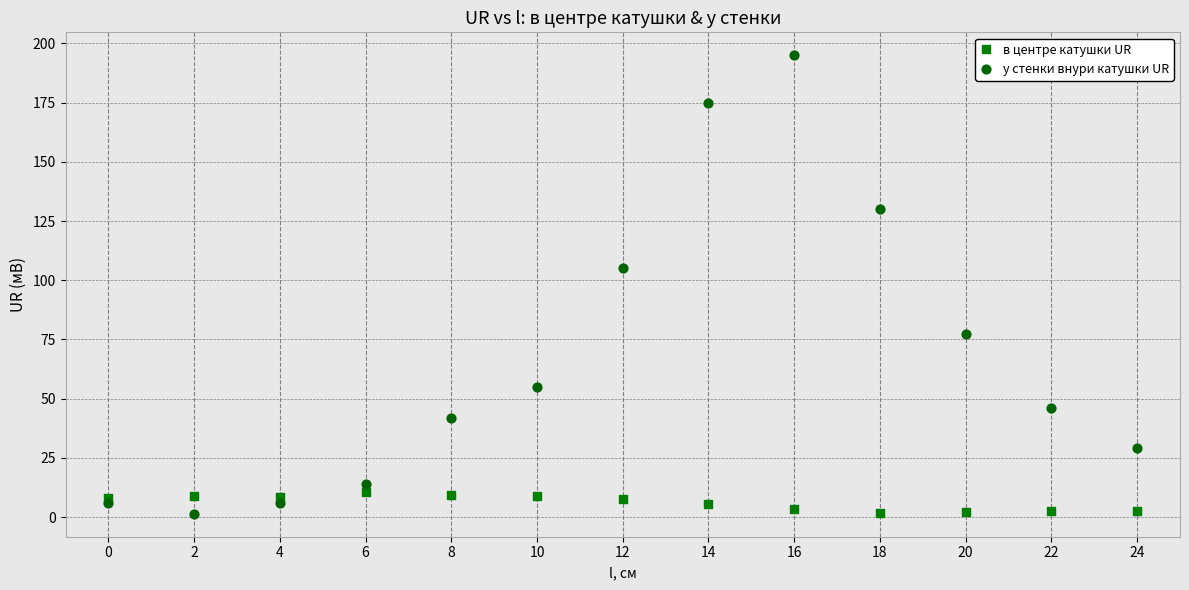

What is the X range (max minus min) for the scatter plot?

24.0